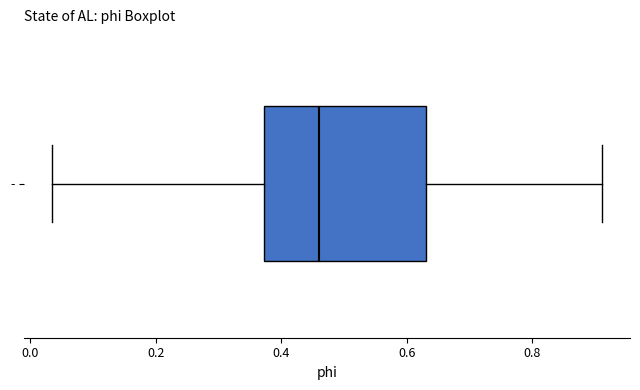

Where is the right edge of the box for - on the x-axis? The values are not printed on the chart, so give them approximately, as read against the axis.

0.64